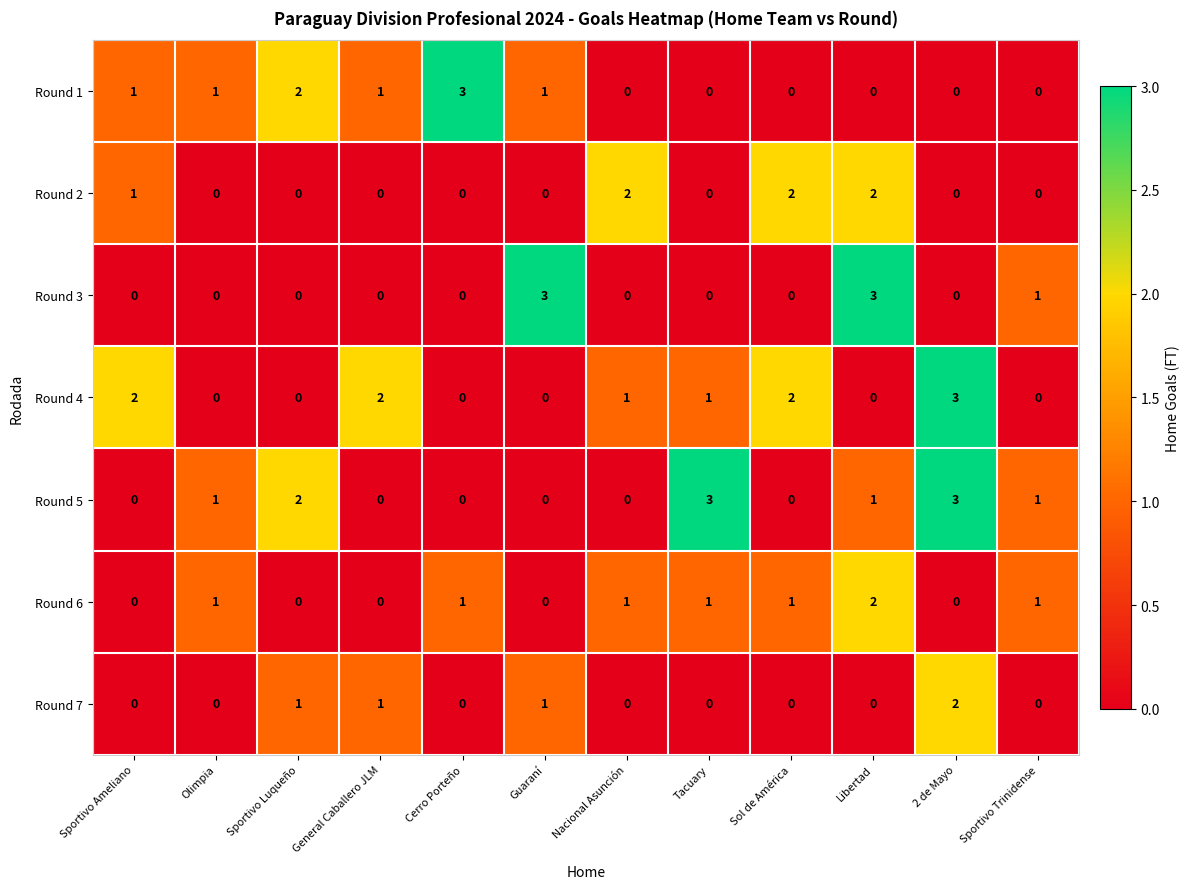

Count the Round 6 values in the range 0 to 1.

11